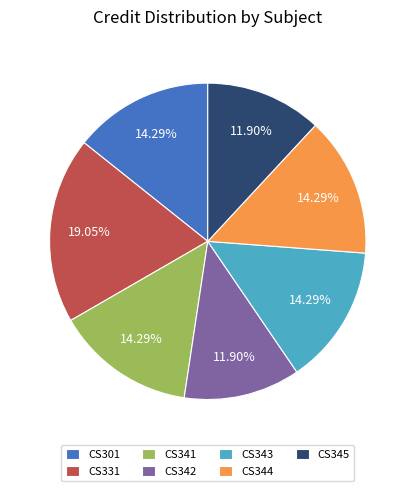

How many slices are in this pie chart?

7